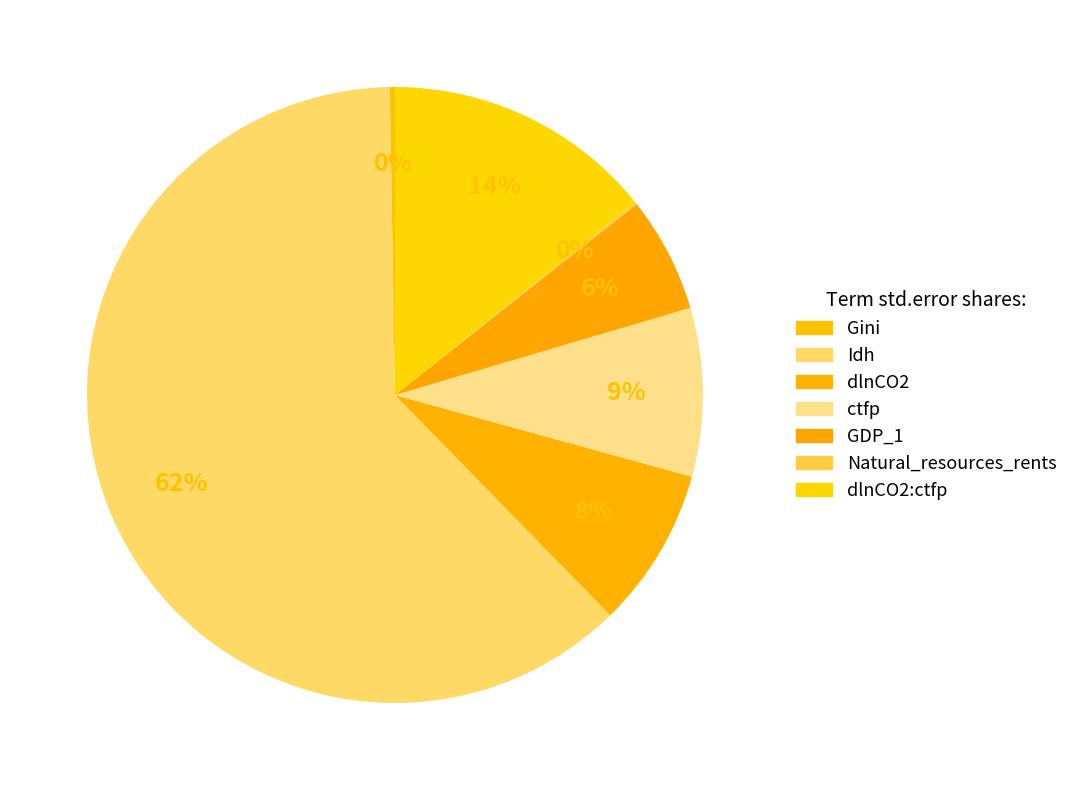

True or false: dlnCO2 accounts for 1% of the total.

False